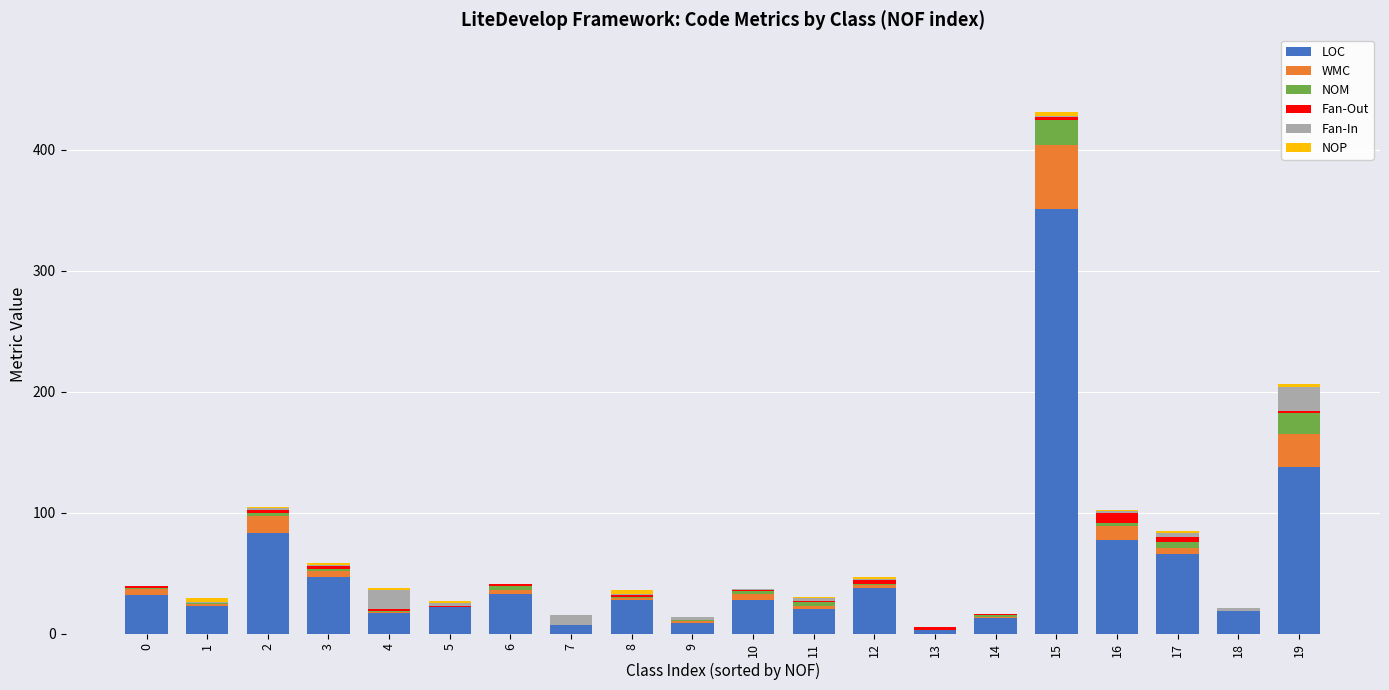

What is the maximum value for LOC?

351